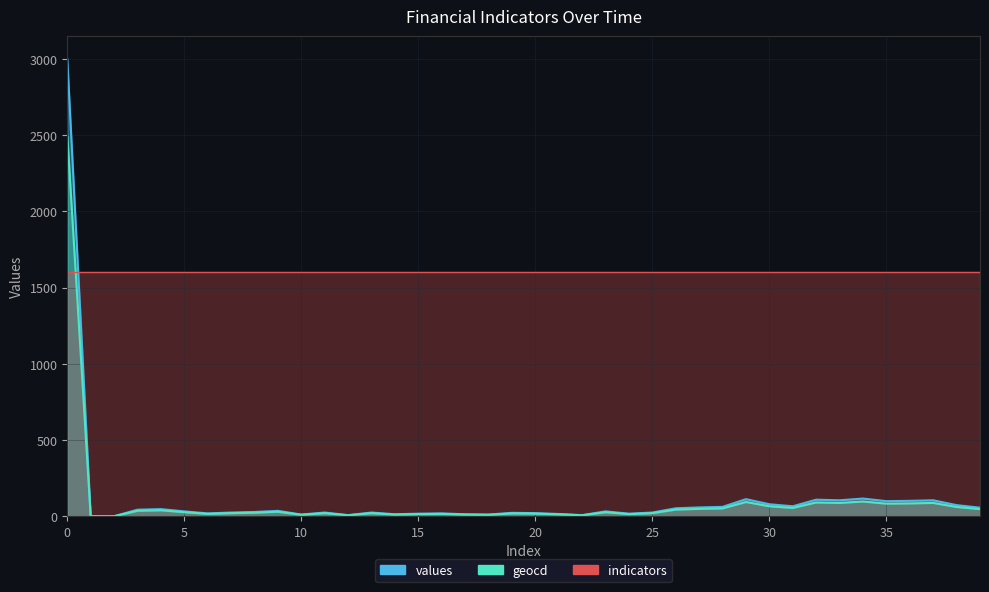

Between 13 and 19, which series saw the biggest shift?

values